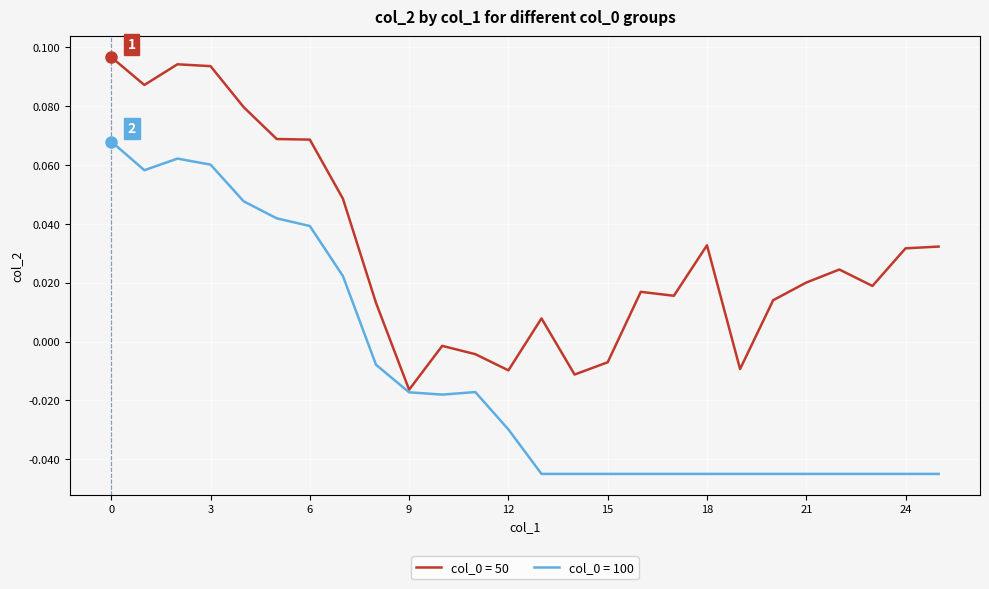

Reading left to right, what are all the values shown in this chart?

col_0=50: 0=0.1	1=0.1	2=0.1	3=0.1	4=0.1	5=0.1	6=0.1	7=0.0	8=0.0	9=-0.0	10=-0.0	11=-0.0	12=-0.0	13=0.0	14=-0.0	15=-0.0	16=0.0	17=0.0	18=0.0	19=-0.0	20=0.0	21=0.0	22=0.0	23=0.0	24=0.0	25=0.0
col_0=100: 0=0.1	1=0.1	2=0.1	3=0.1	4=0.0	5=0.0	6=0.0	7=0.0	8=-0.0	9=-0.0	10=-0.0	11=-0.0	12=-0.0	13=-0.0	14=-0.0	15=-0.0	16=-0.0	17=-0.0	18=-0.0	19=-0.0	20=-0.0	21=-0.0	22=-0.0	23=-0.0	24=-0.0	25=-0.0